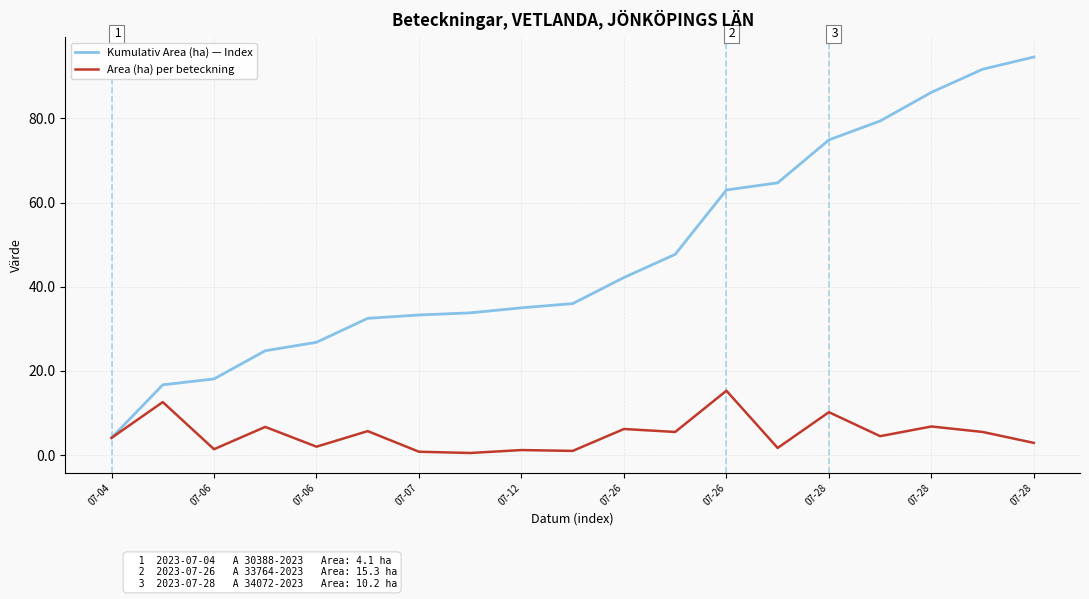

Which series has the largest total across all categories?

Kumulativ Area (ha) — Index